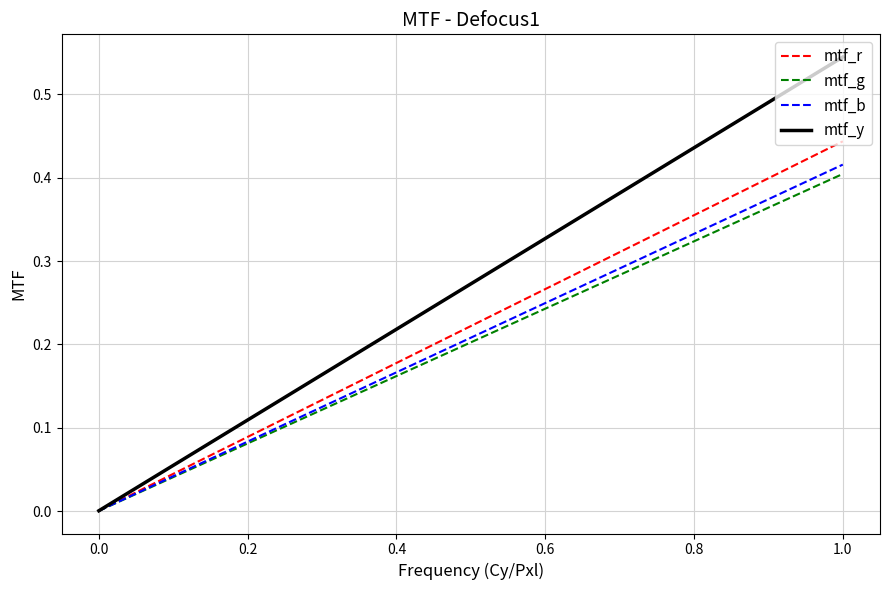

What are all the series names shown in the legend?

mtf_r, mtf_g, mtf_b, mtf_y